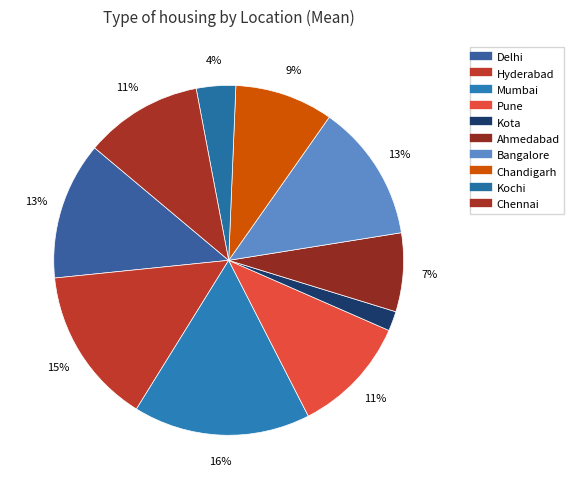

How many segments does this pie chart have?

10